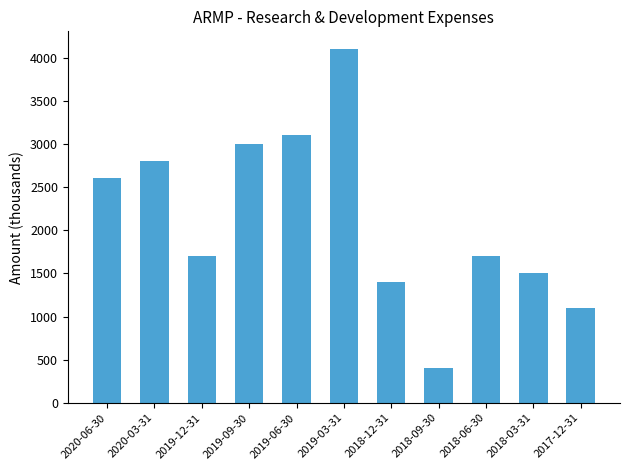

Reading right to left, transcribe all the data shown in this chart.

1100	1500	1700	400	1400	4100	3100	3000	1700	2800	2600